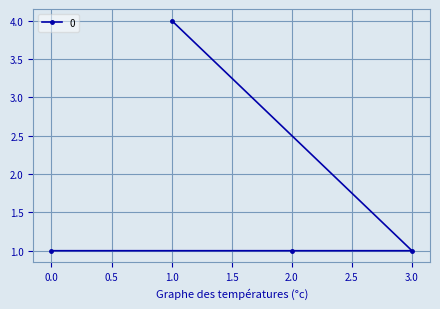

Reading right to left, transcribe all the data shown in this chart.

3.0=1	2.0=1	1.0=4	0.0=1